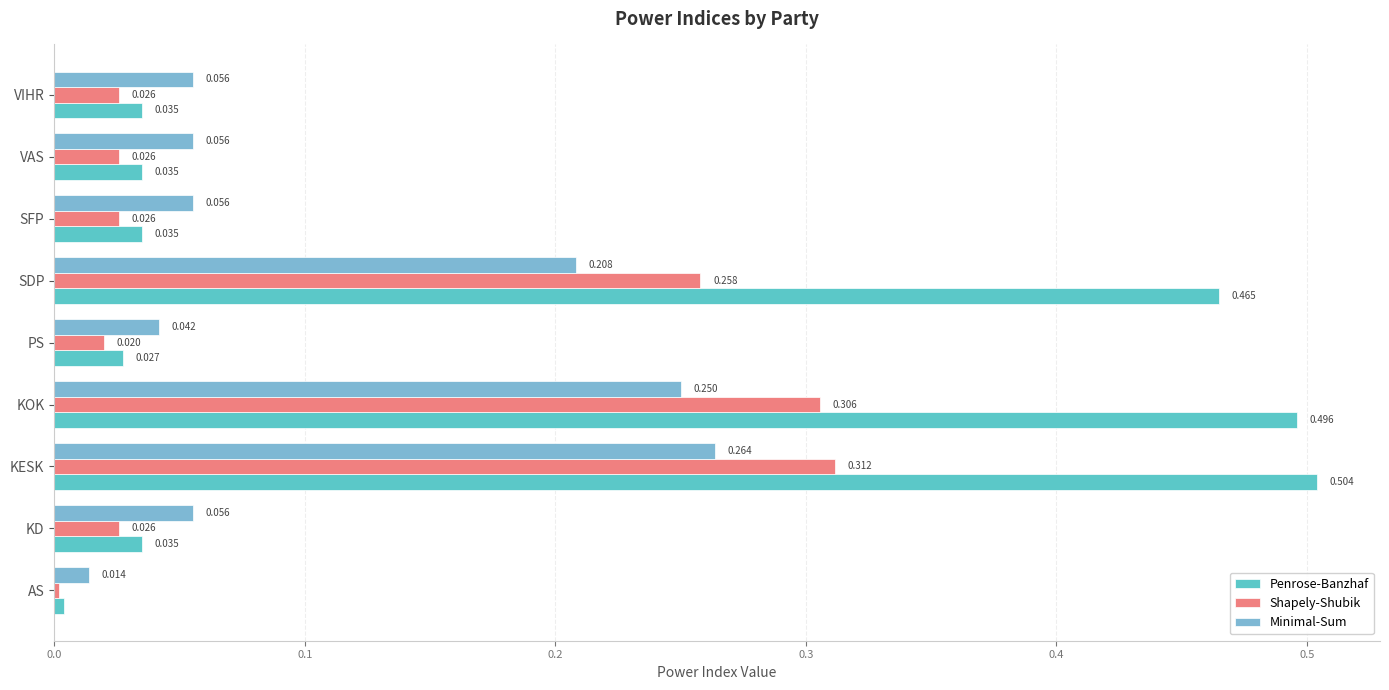

Which label corresponds to the smallest value in the chart?

AS